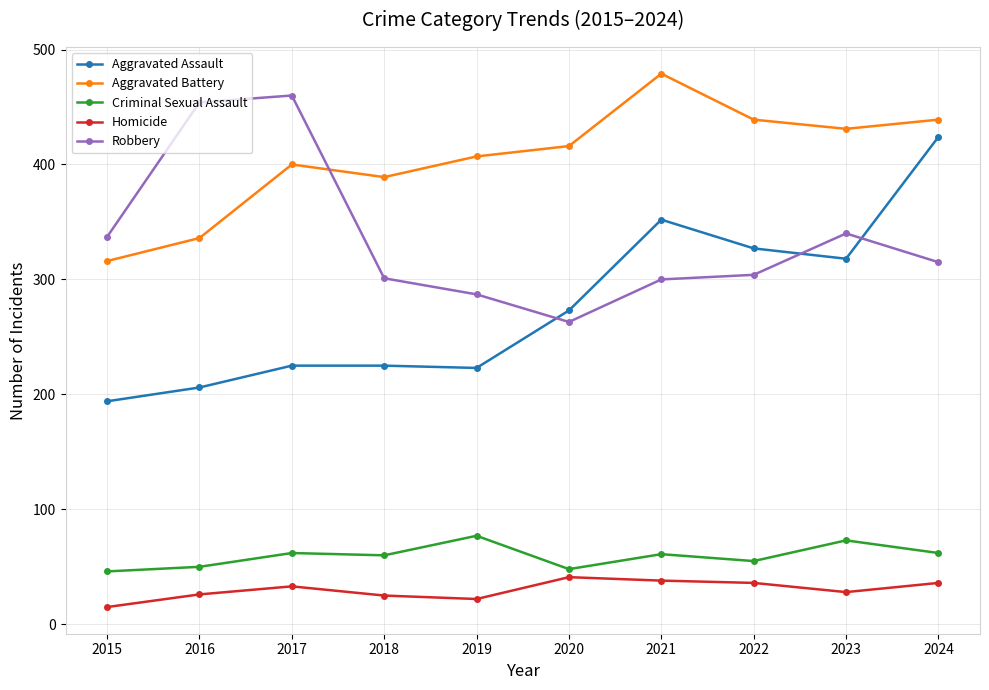

After their last crossing, which series has the higher values: Robbery or Aggravated Battery?

Aggravated Battery